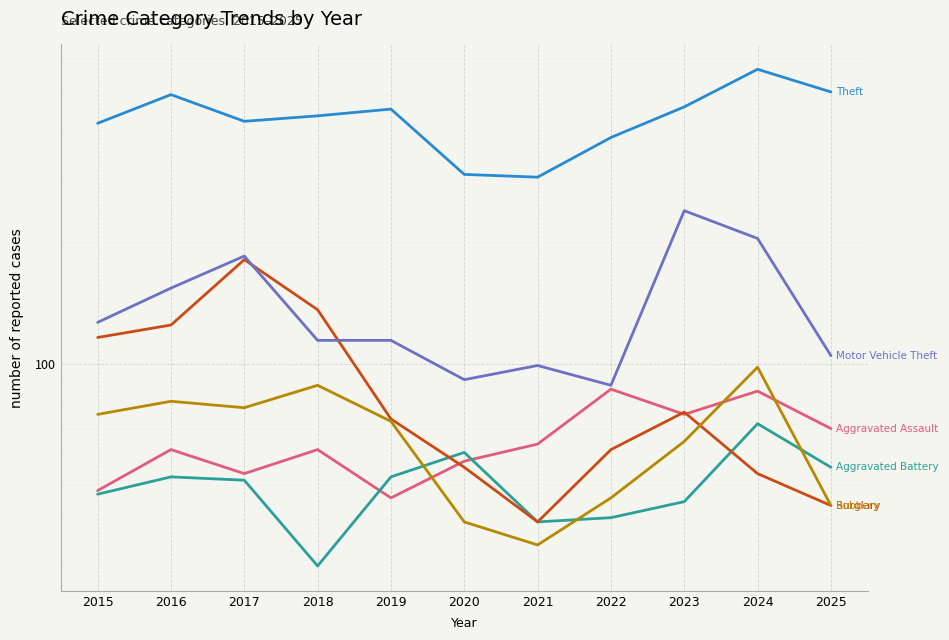

Where do Robbery and Aggravated Battery first cross each other?

2019 and 2020